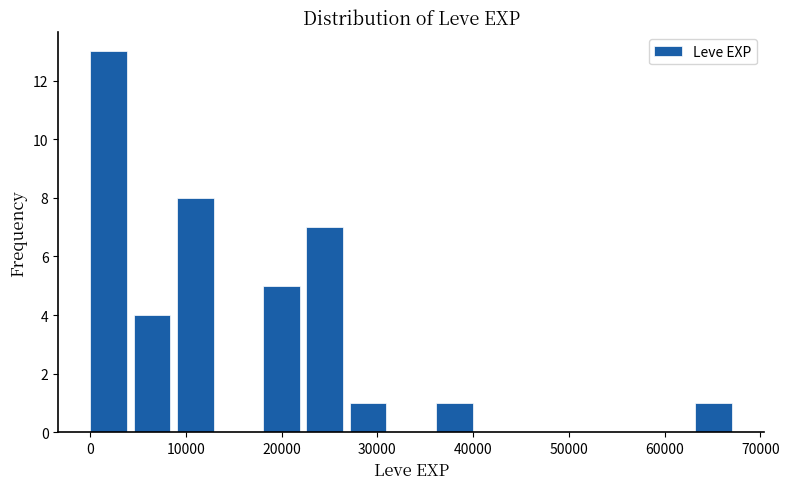

How tall is the bar that spans 36000 to 41000 on the x-axis? Neither the bar edges nor the heights are printed on the chart, so give them approximately, as read against the axes.

1